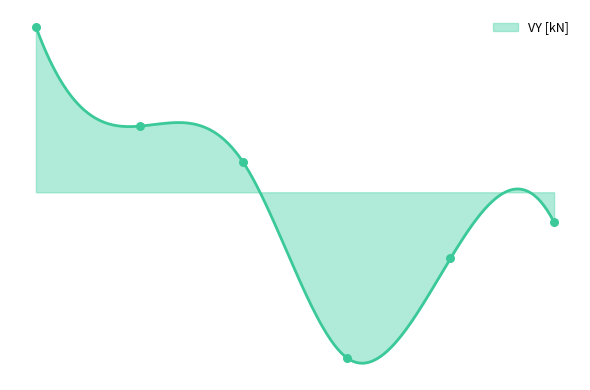

What is the change in value from 4000003 to 4000005?

-17.9